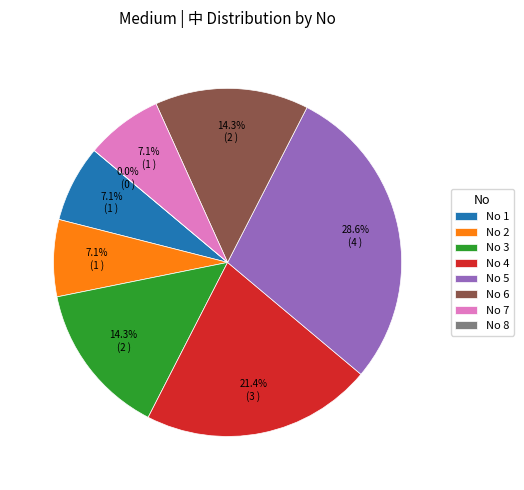

To the nearest percent, what is the combined percentage of 2 and 3?

21%